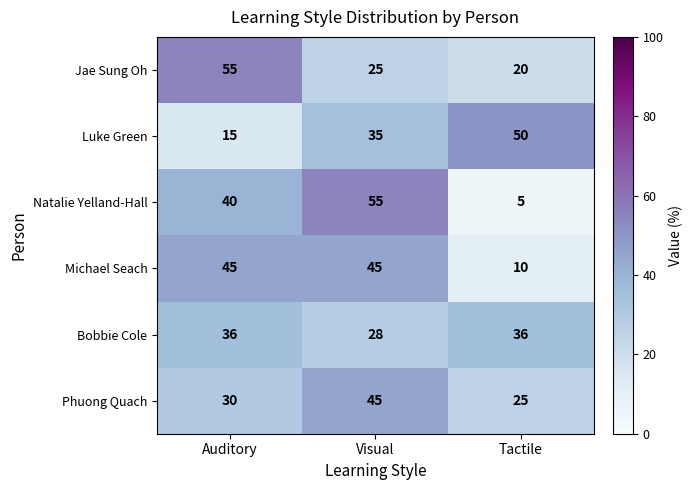

What is the sum of all Luke Green values?

100